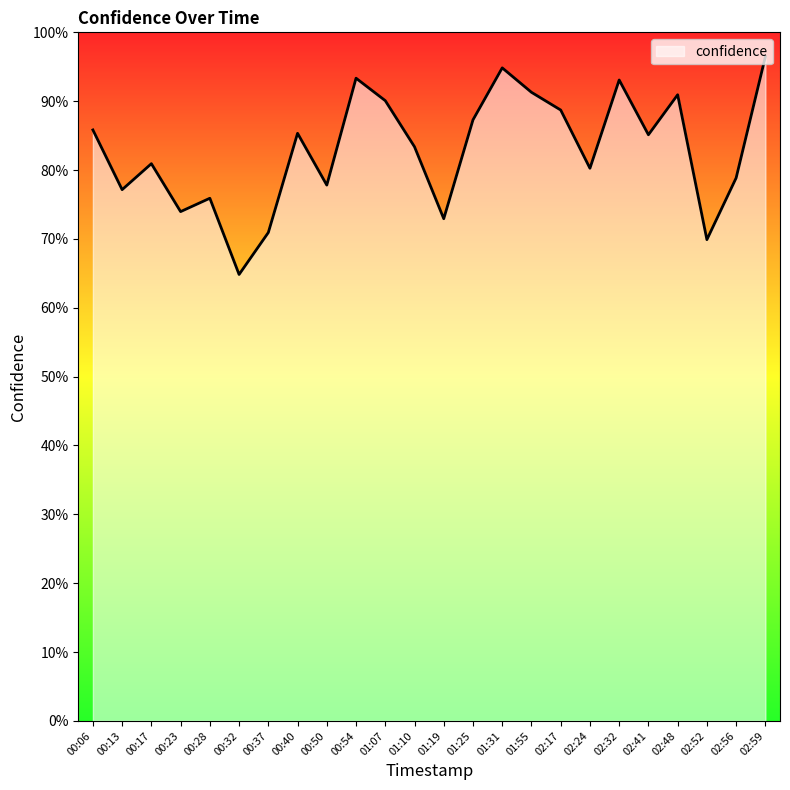

What is the value of the 1st point from the left?

0.9